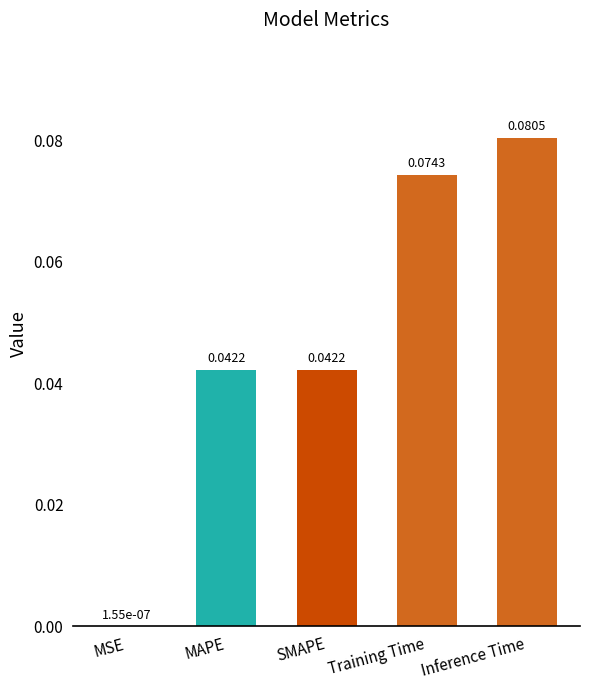

Which has a higher value, Training Time or MSE?

Training Time